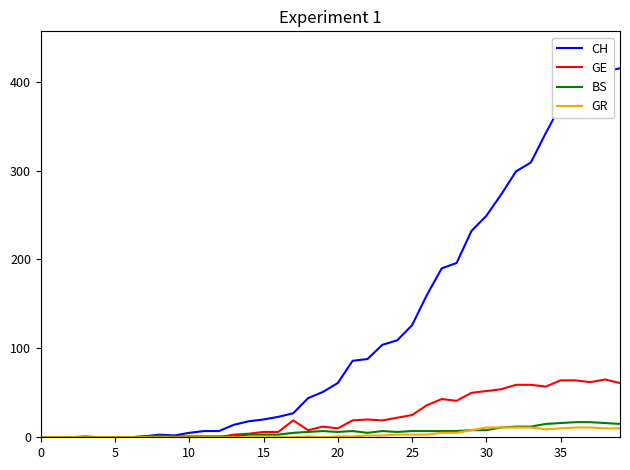

How many lines are shown in the chart?

4